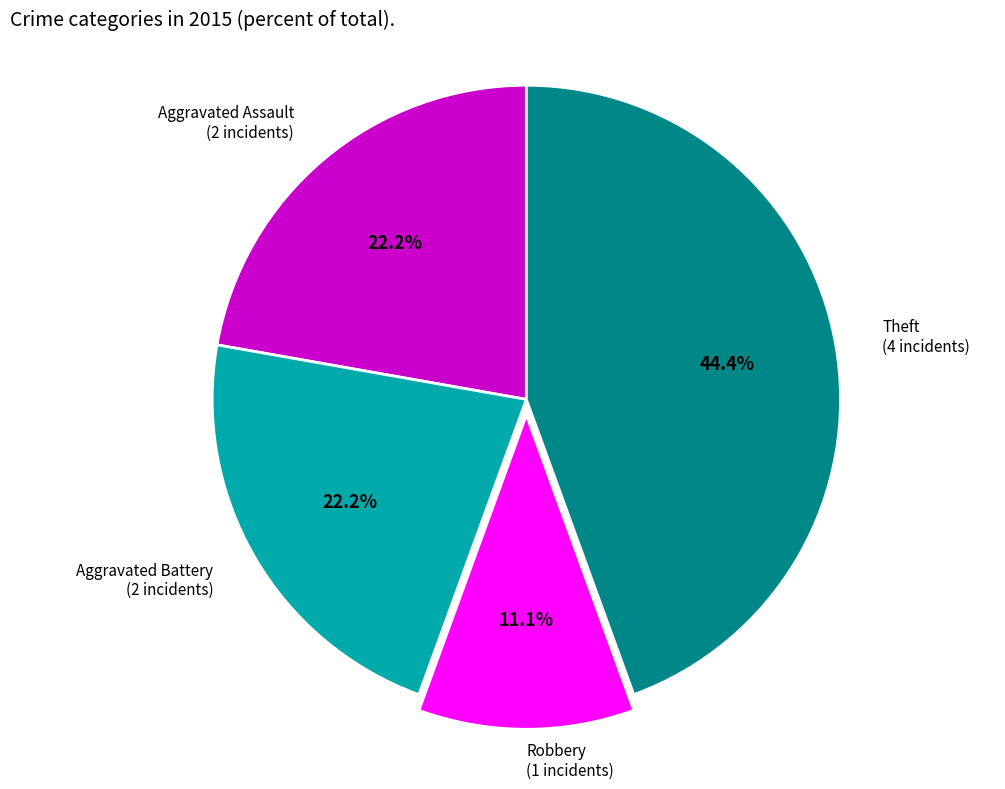

To the nearest percent, what is the combined percentage of Theft and Aggravated Assault?

67%